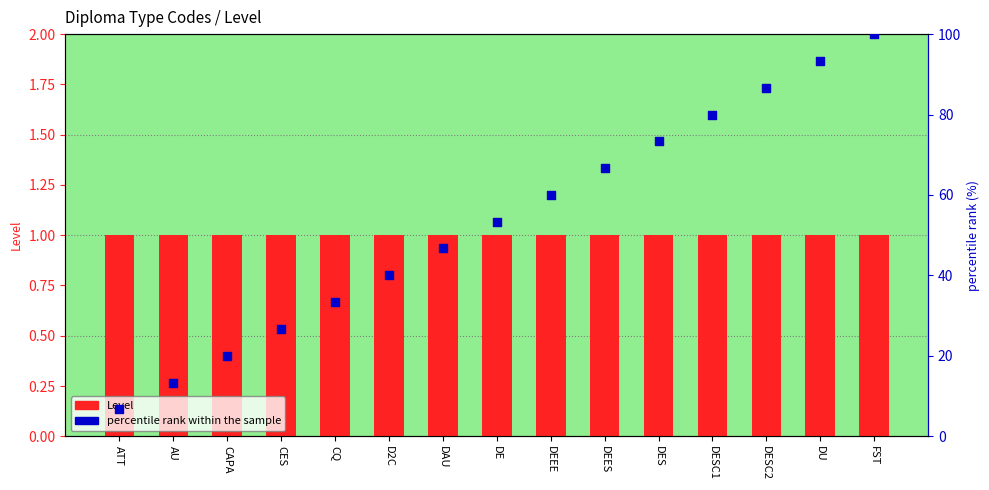

Is the value of percentile rank within the sample at CAPA greater than the value of Level at DAU?

Yes